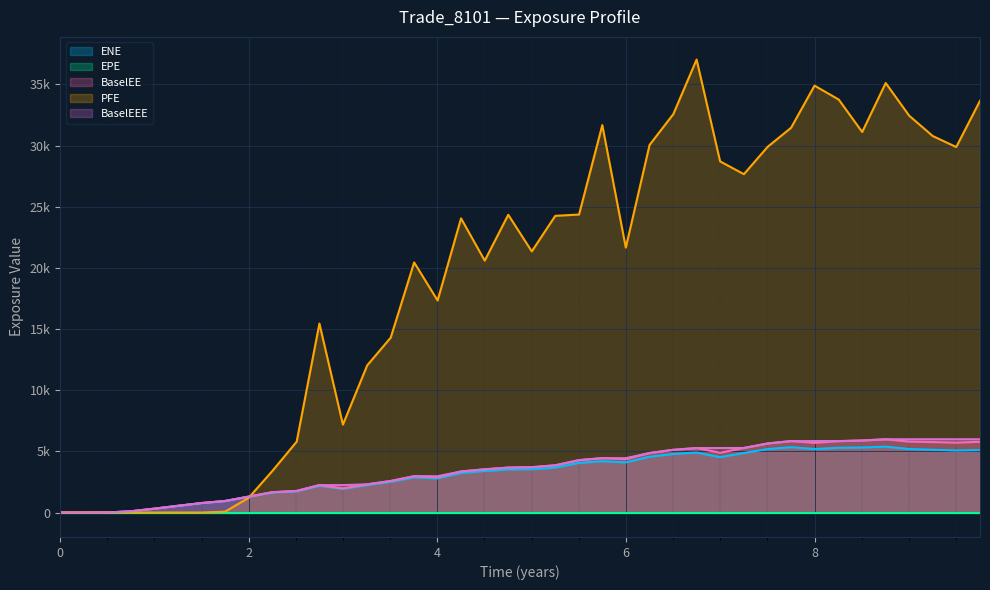

True or false: BaselEE has a value of 5781.2 at 9.75482.

True